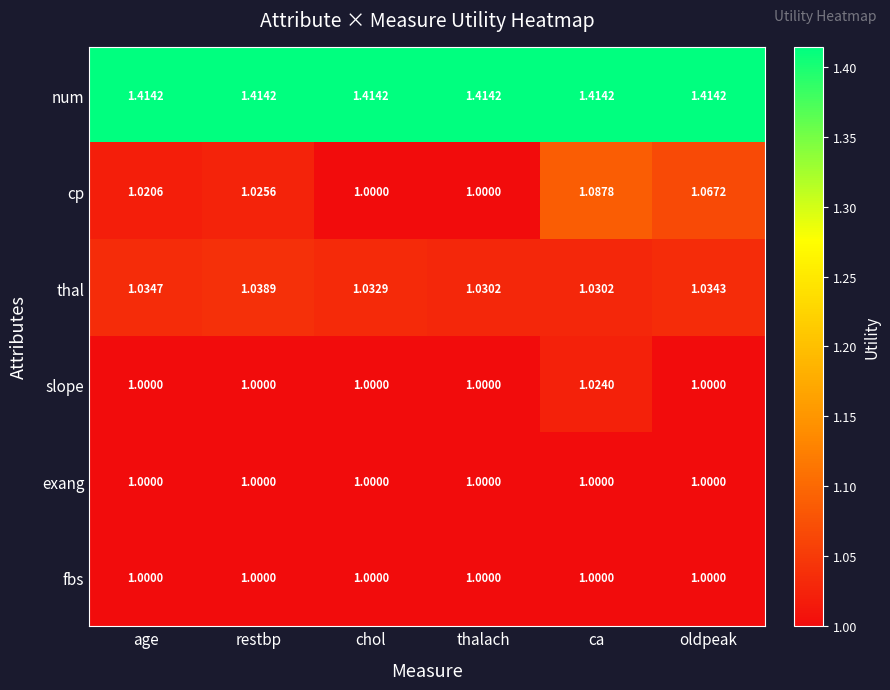

At which category is the sum across all series the highest?

ca